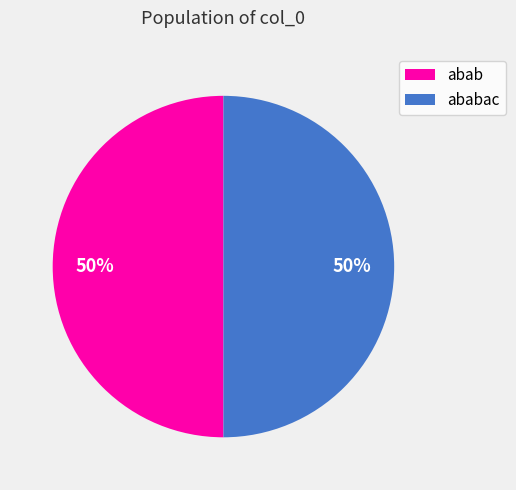

To the nearest percent, what is the average slice percentage?

50%